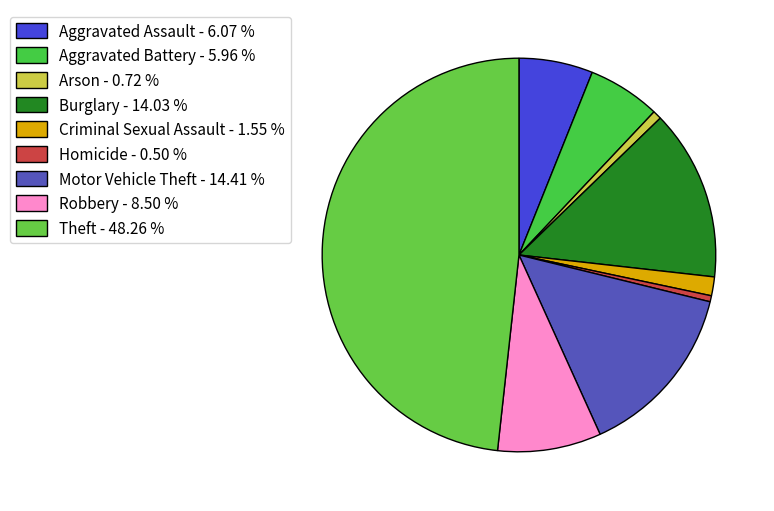

How many segments does this pie chart have?

9